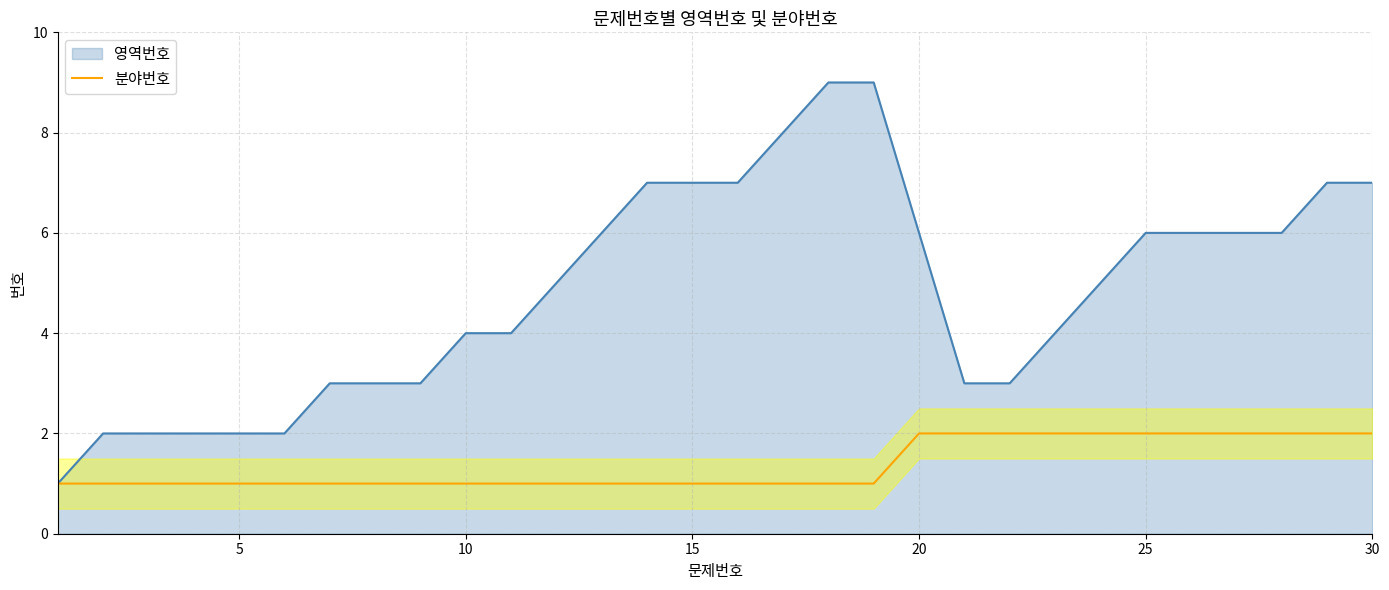

How many lines are shown in the chart?

2